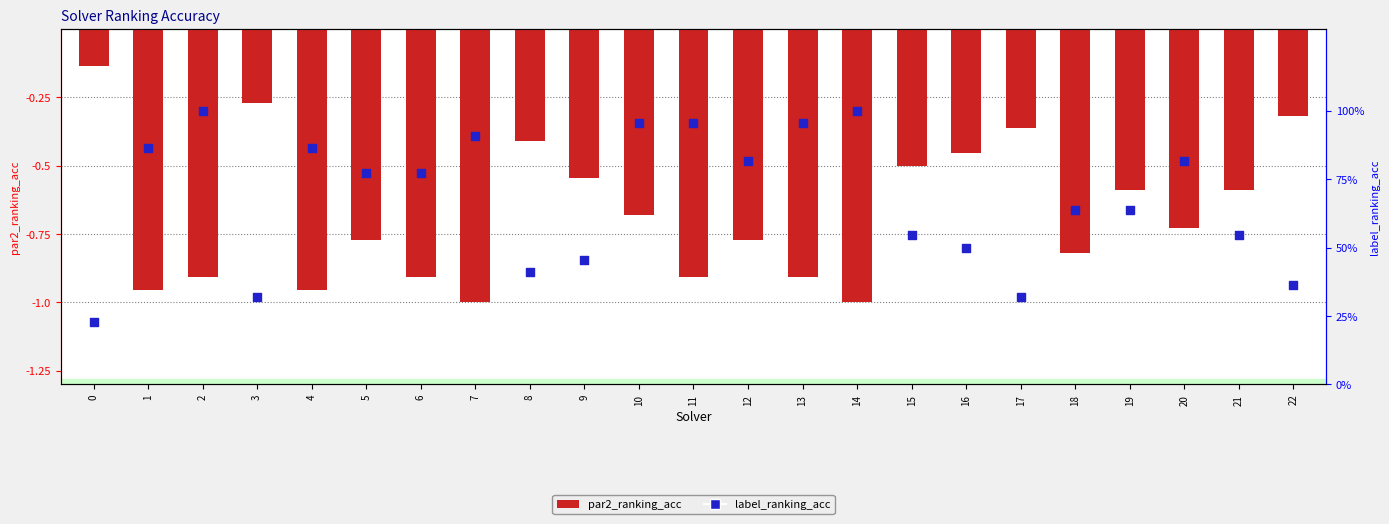

At which category is the sum across all series the highest?

10